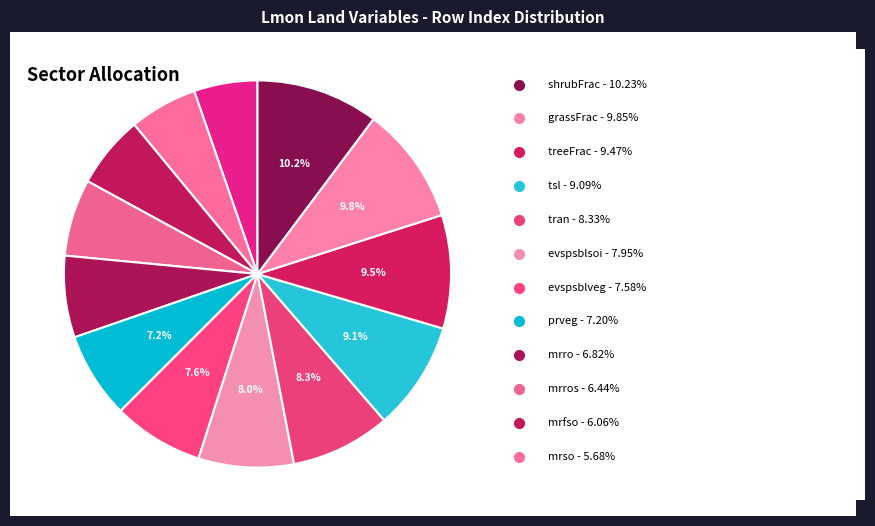

Count the number of slices in the pie.

13